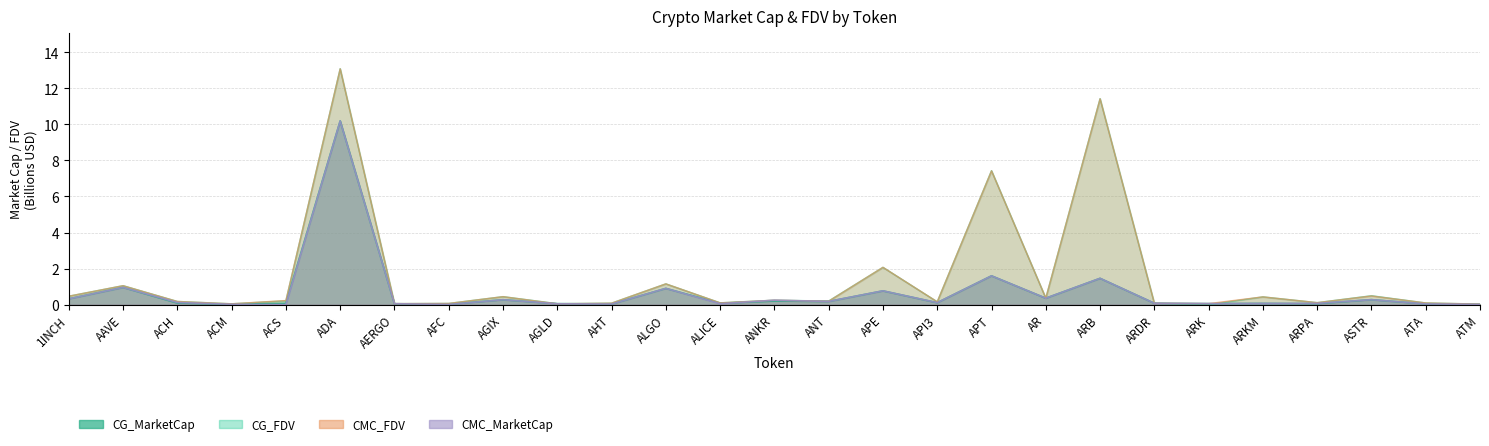

What is the difference between the maximum and minimum values in the CMC_FDV series?

13.1